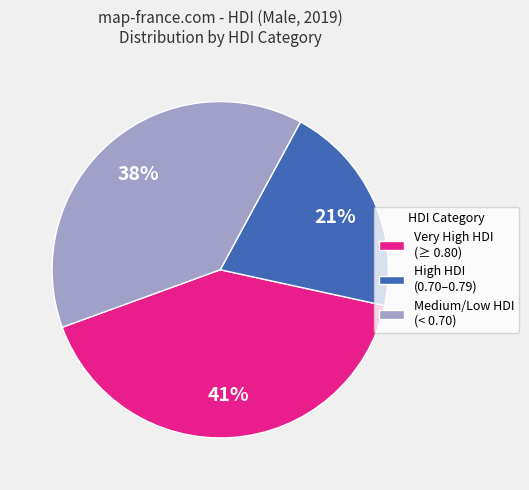

True or false: Medium/Low HDI (< 0.70) accounts for 38% of the total.

True